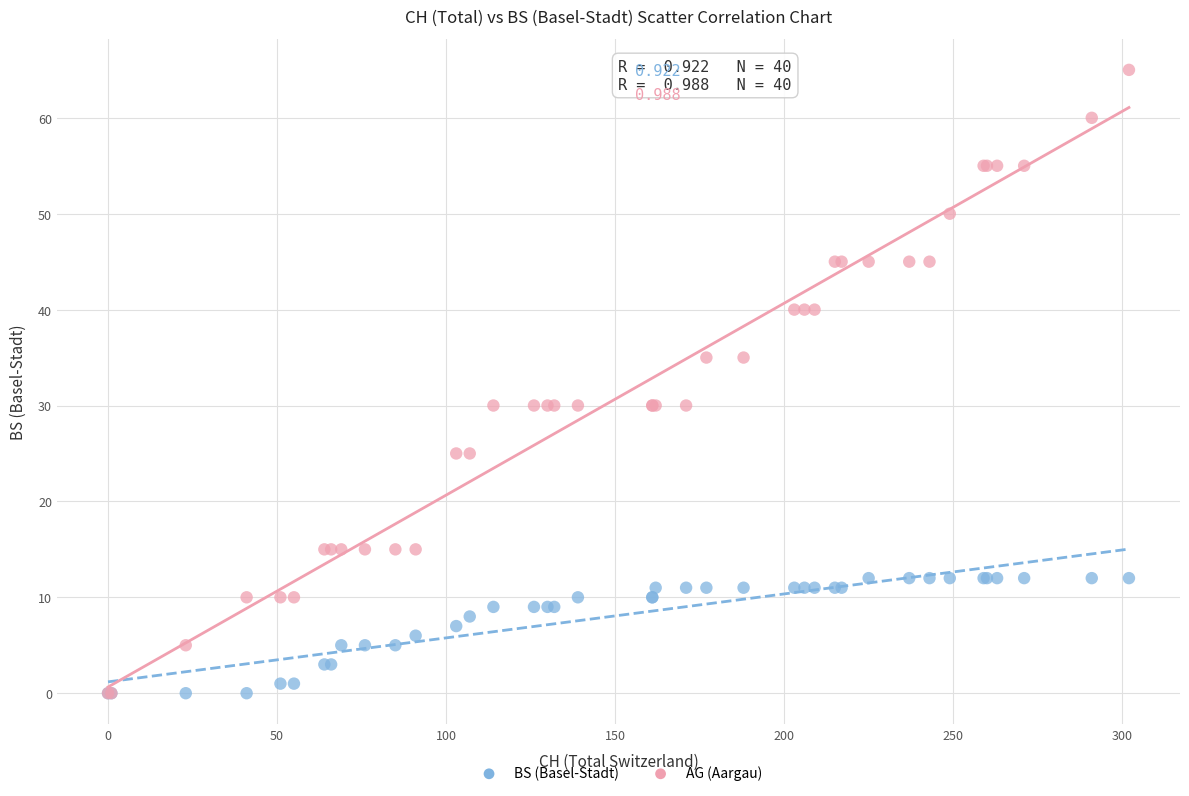

What are all the series names shown in the legend?

BS (Basel-Stadt), AG (Aargau)